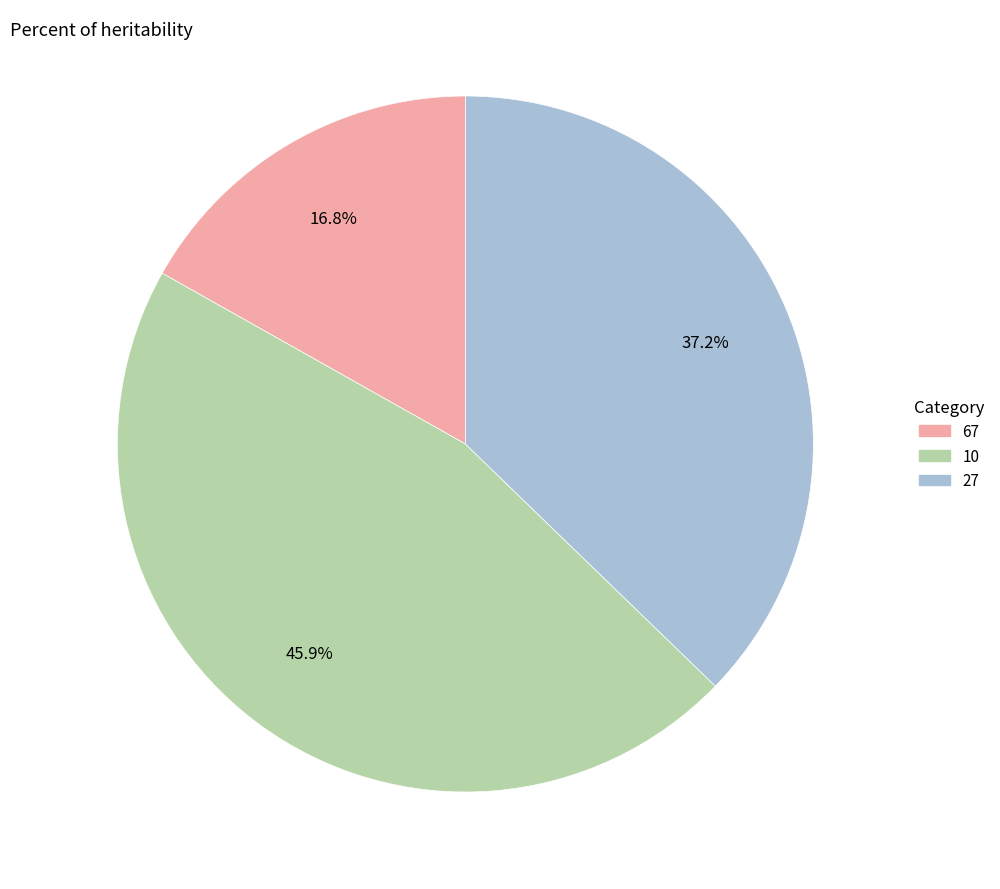

Count the number of slices in the pie.

3